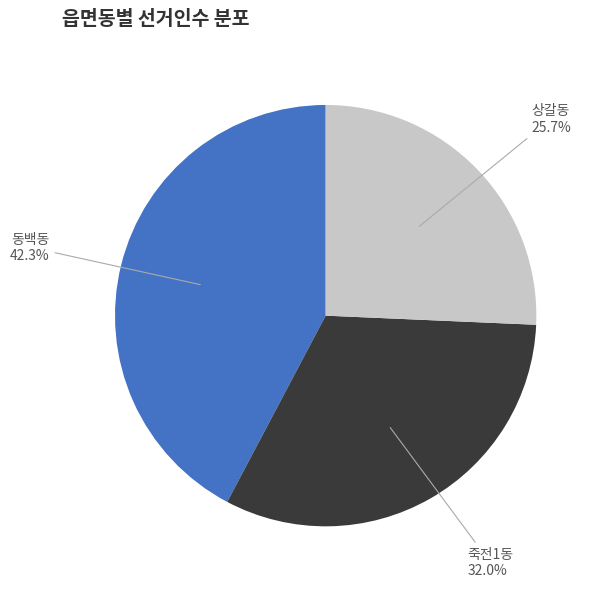

Is there a majority slice in this chart?

No